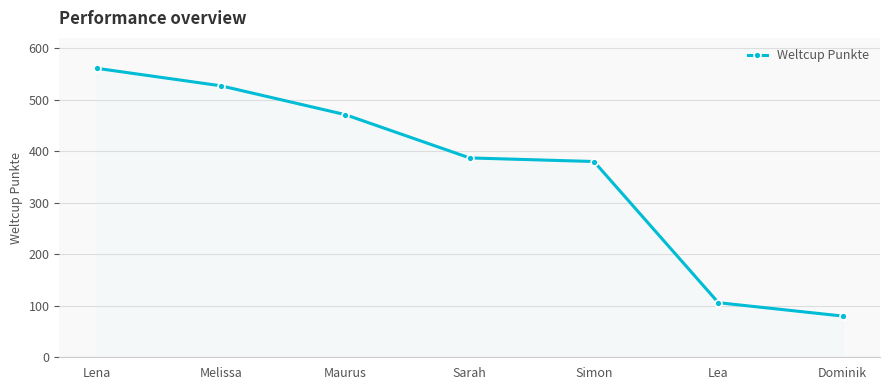

Reading left to right, what are all the values shown in this chart?

Lena=561	Melissa=527	Maurus=471	Sarah=387	Simon=380	Lea=106	Dominik=80